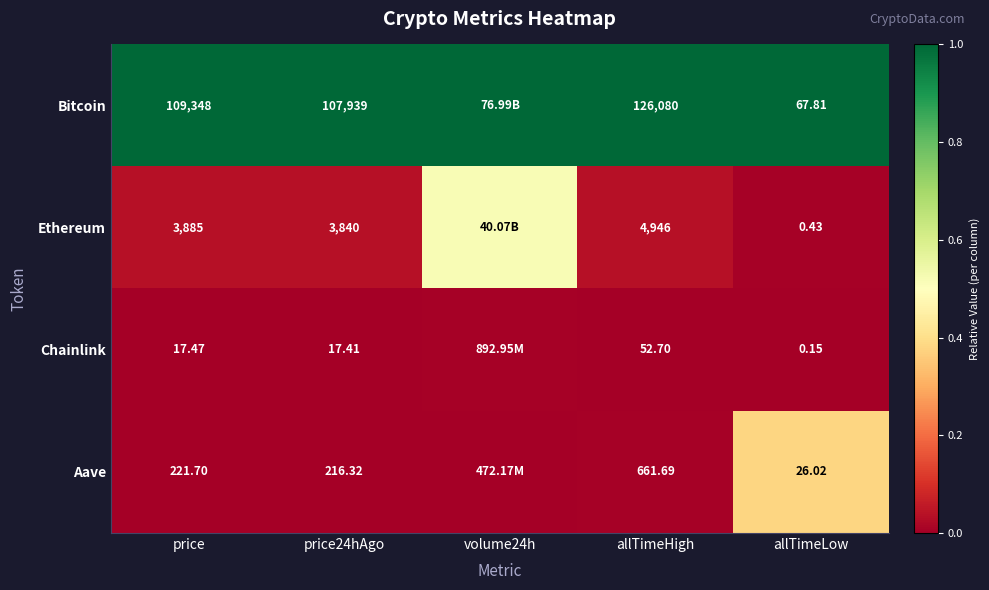

Between volume24h and price24hAgo, which is larger?

volume24h